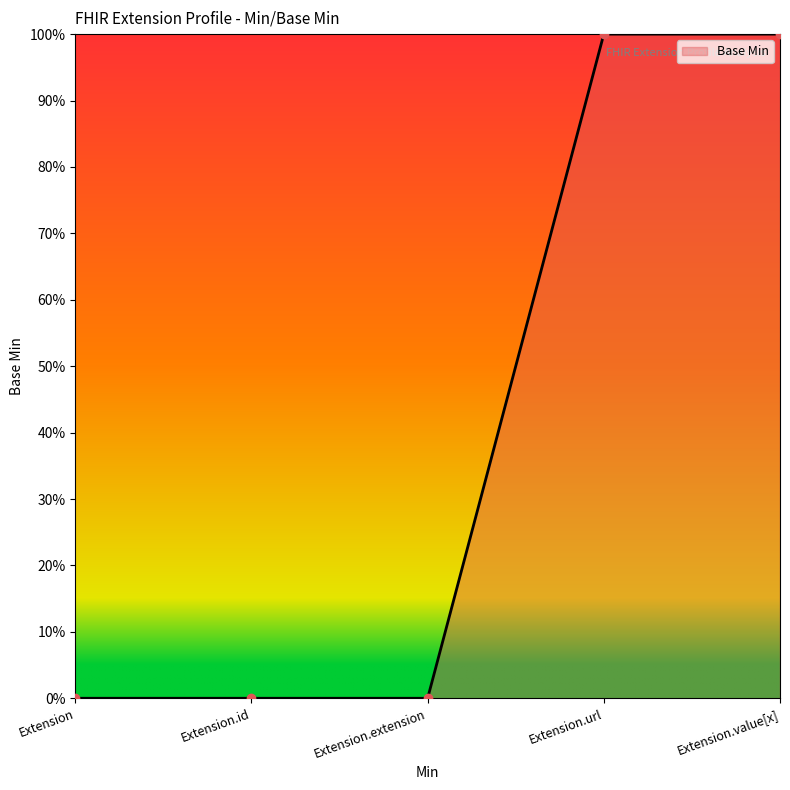

Where is the data nearest to the value 0?

Extension